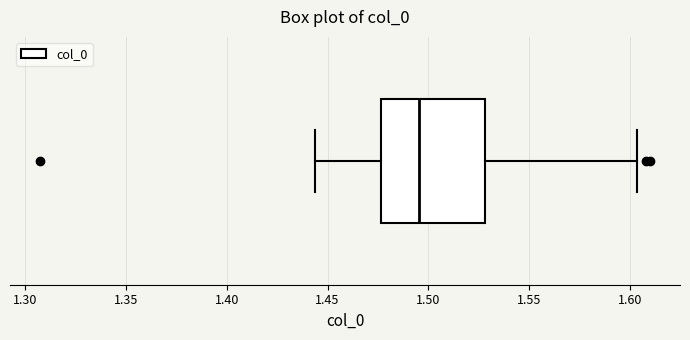

Where does the left whisker of the box end on the x-axis? The values are not printed on the chart, so give them approximately, as read against the axis.

1.445